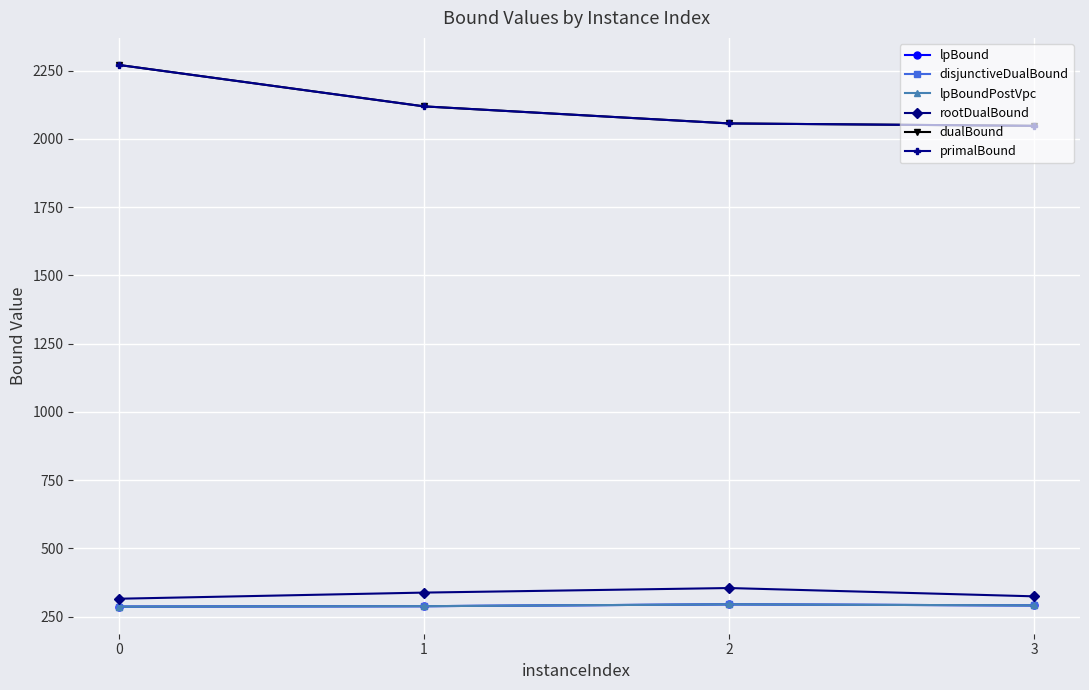

What is the minimum value shown in the chart?

286.5